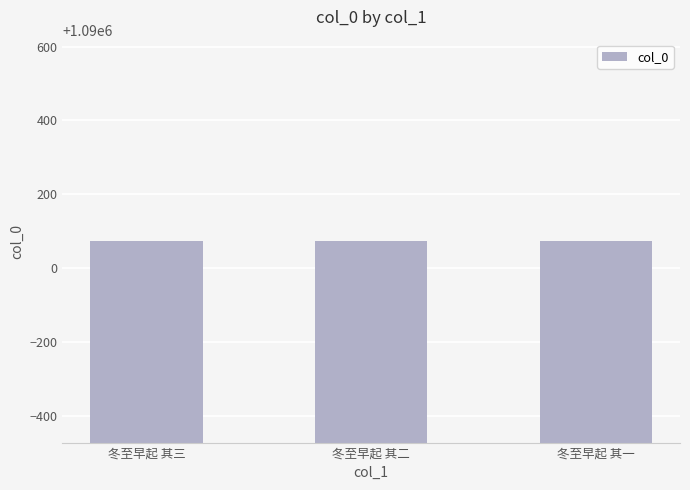

How many distinct data groups are displayed?

1